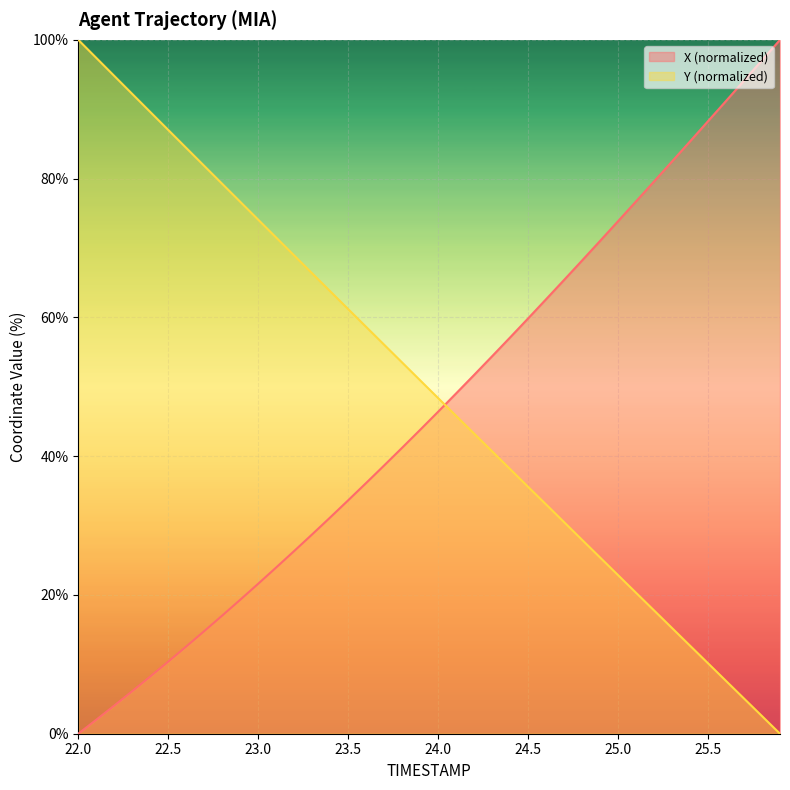

Which category has the lowest value across all series?

22.0